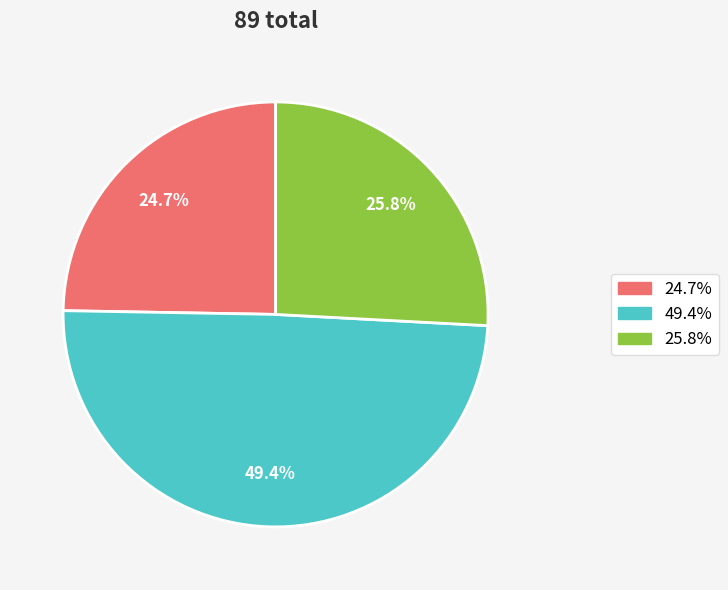

Does any single category account for the majority?

No